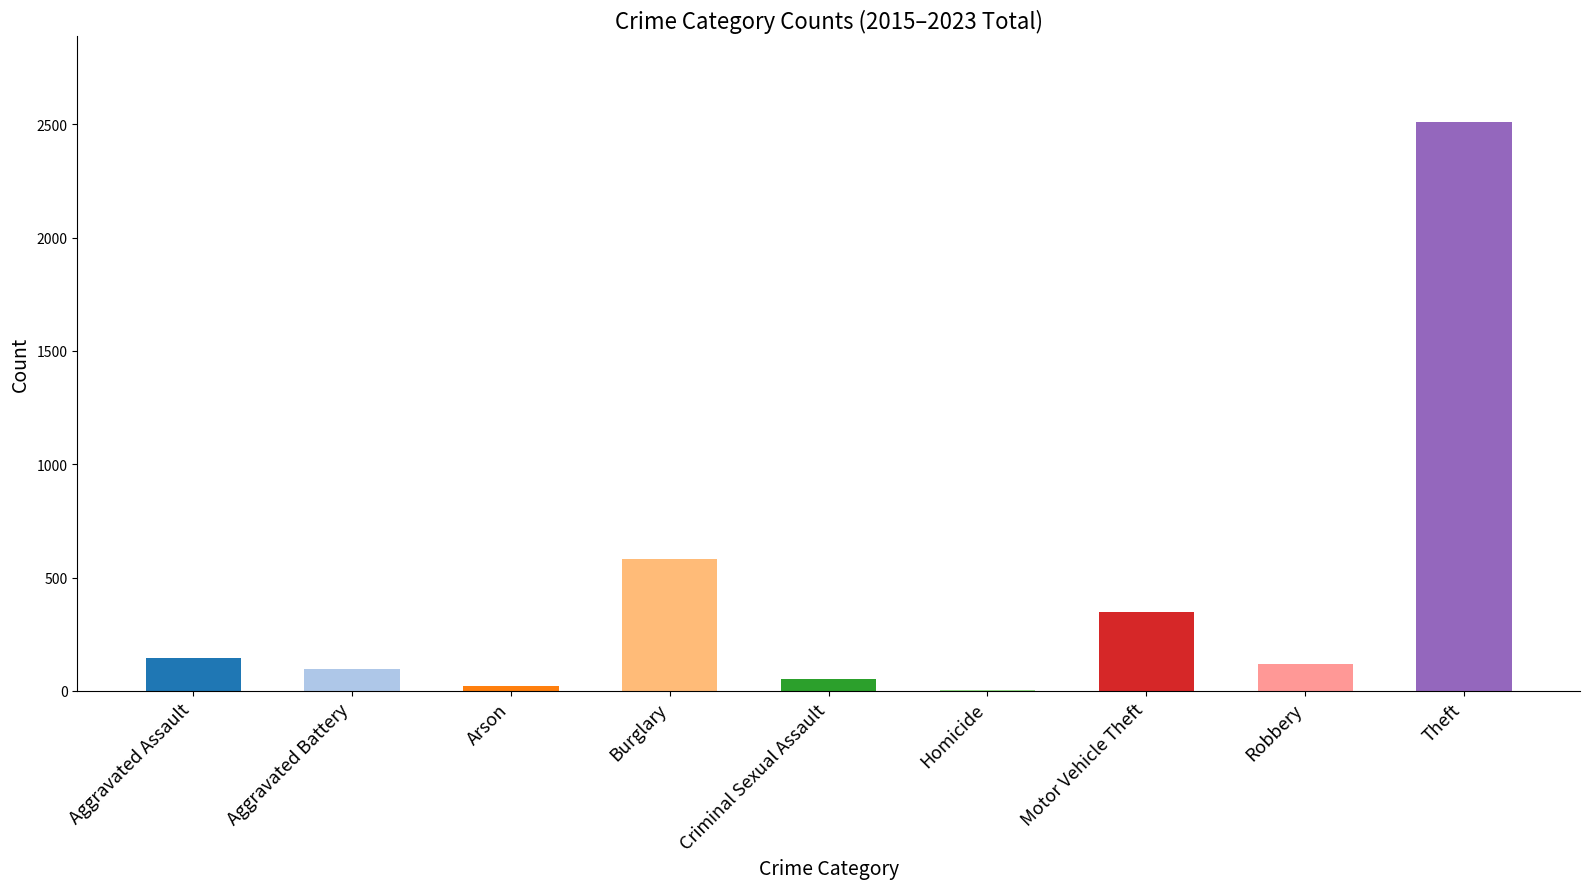

Reading right to left, what are all the values shown in this chart?

2511	120	348	3	54	583	23	95	143